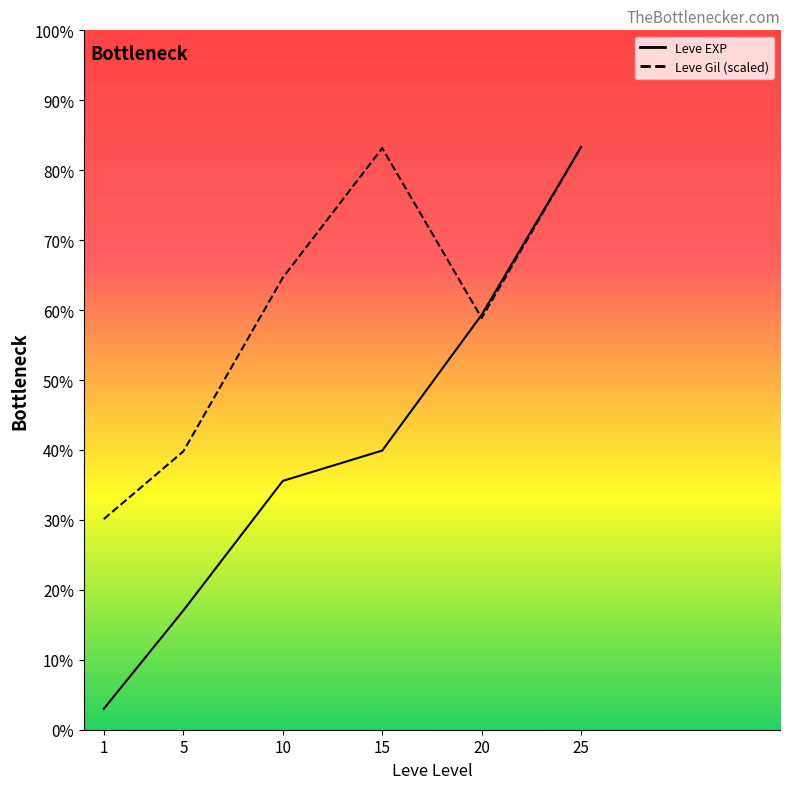

Which series has the widest spread of values?

Leve EXP